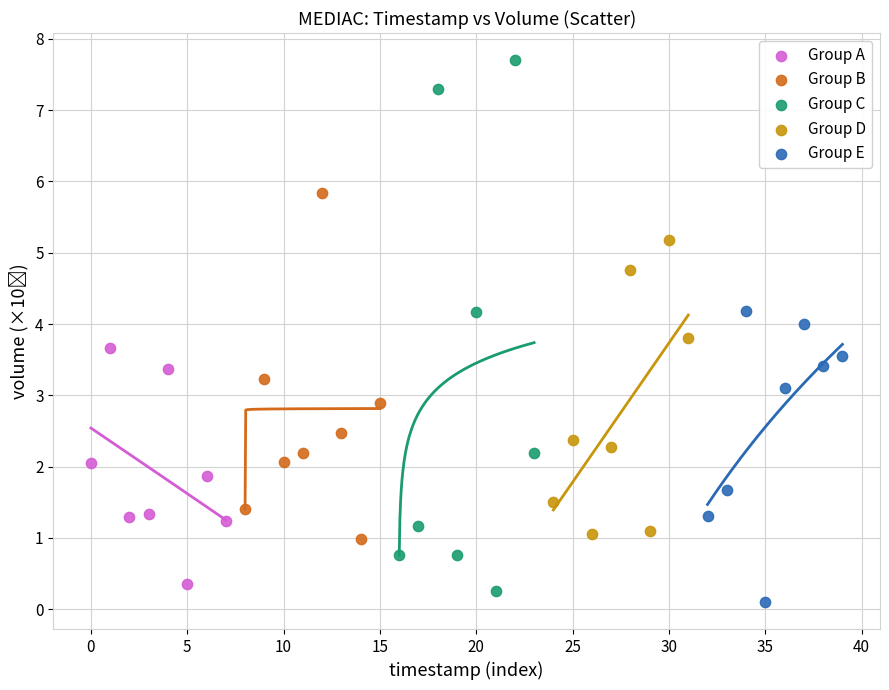

Which series has the widest spread of Y values?

Group C